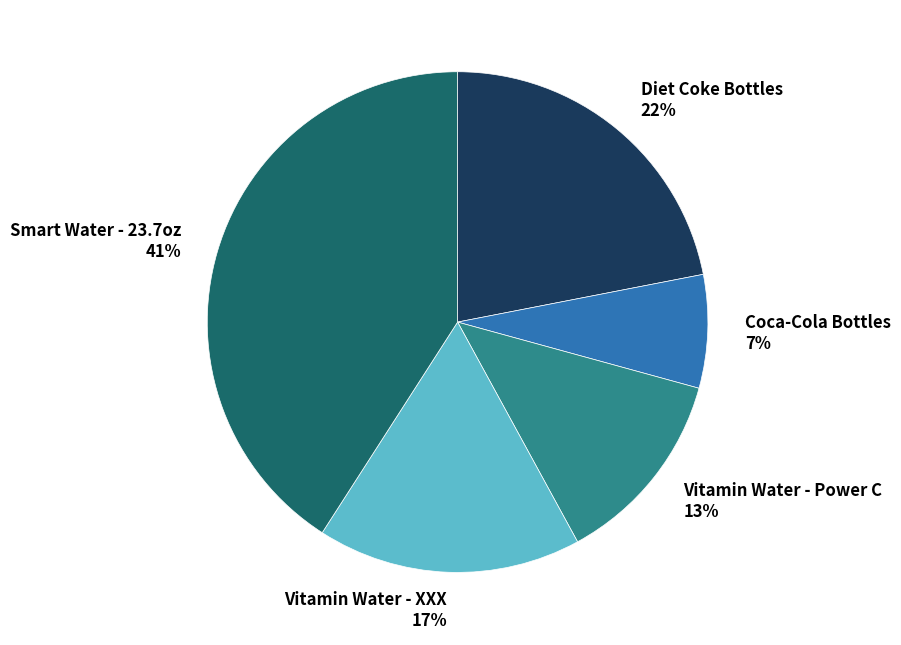

Rank the categories by value from highest to lowest.

Smart Water - 23.7oz, Diet Coke Bottles, Vitamin Water - XXX, Vitamin Water - Power C, Coca-Cola Bottles